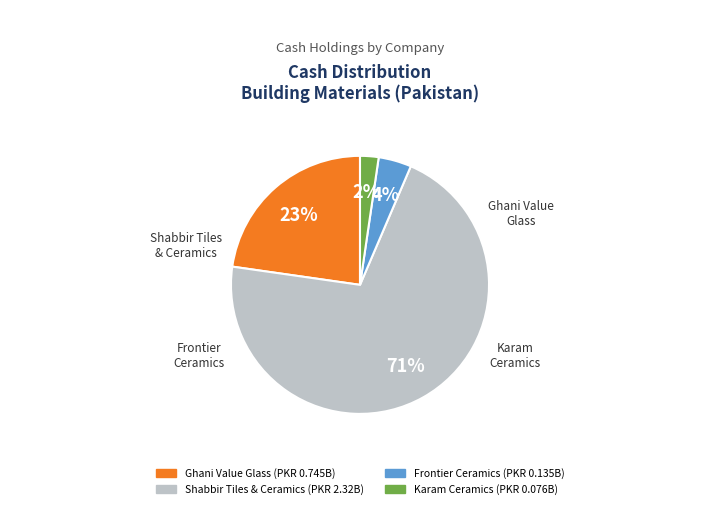

How many slices are in this pie chart?

4